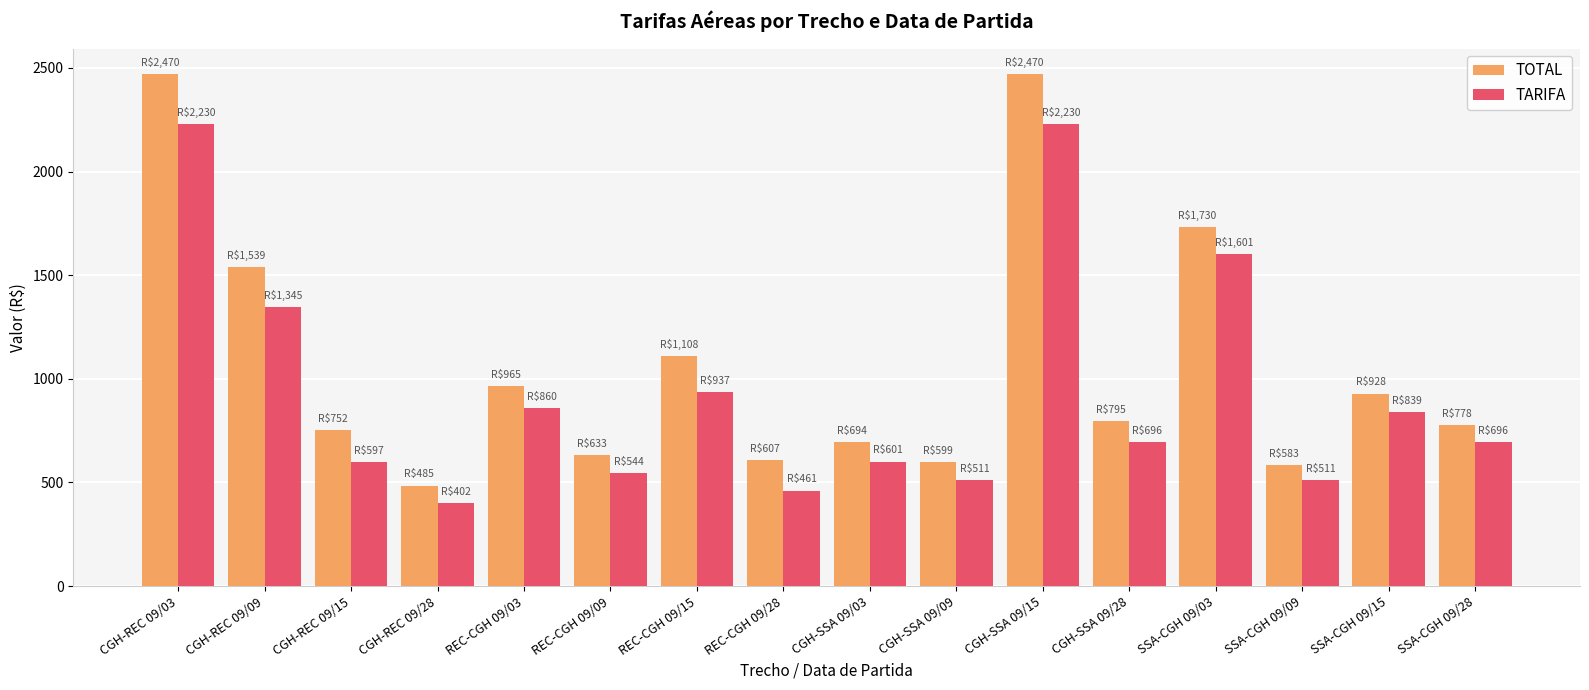

What is the value of the TARIFA bar at the 1st from the left?

2229.7